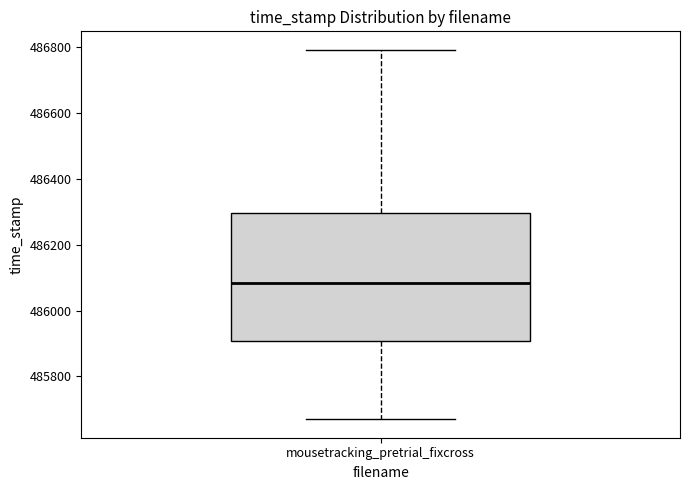

Transcribe this box plot: give where the median line is, the range the box spans, and where the two whiskers end, as read against the y-axis. The values are not printed on the chart, so give them approximately, as read against the axis.

median 486080, box 485900 to 486300, whiskers 485680 to 486800